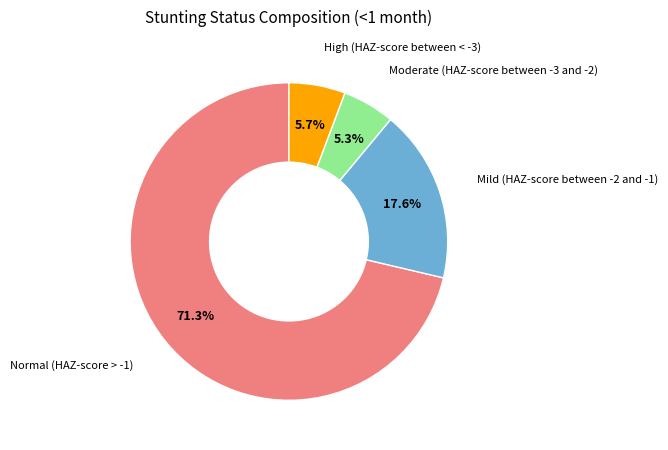

Is there a majority slice in this chart?

Yes